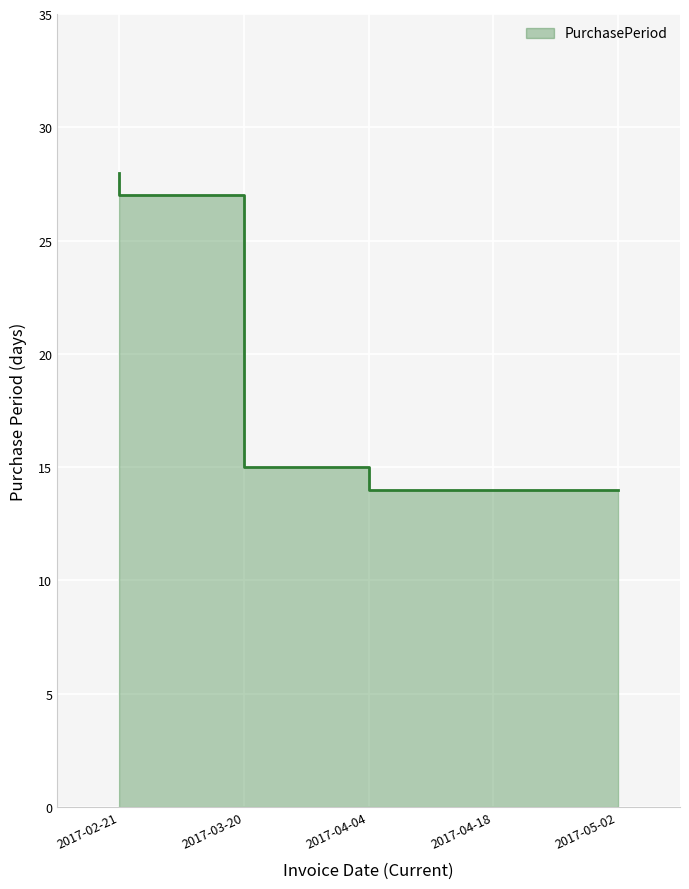

What is the value of the 3rd point from the left?

15